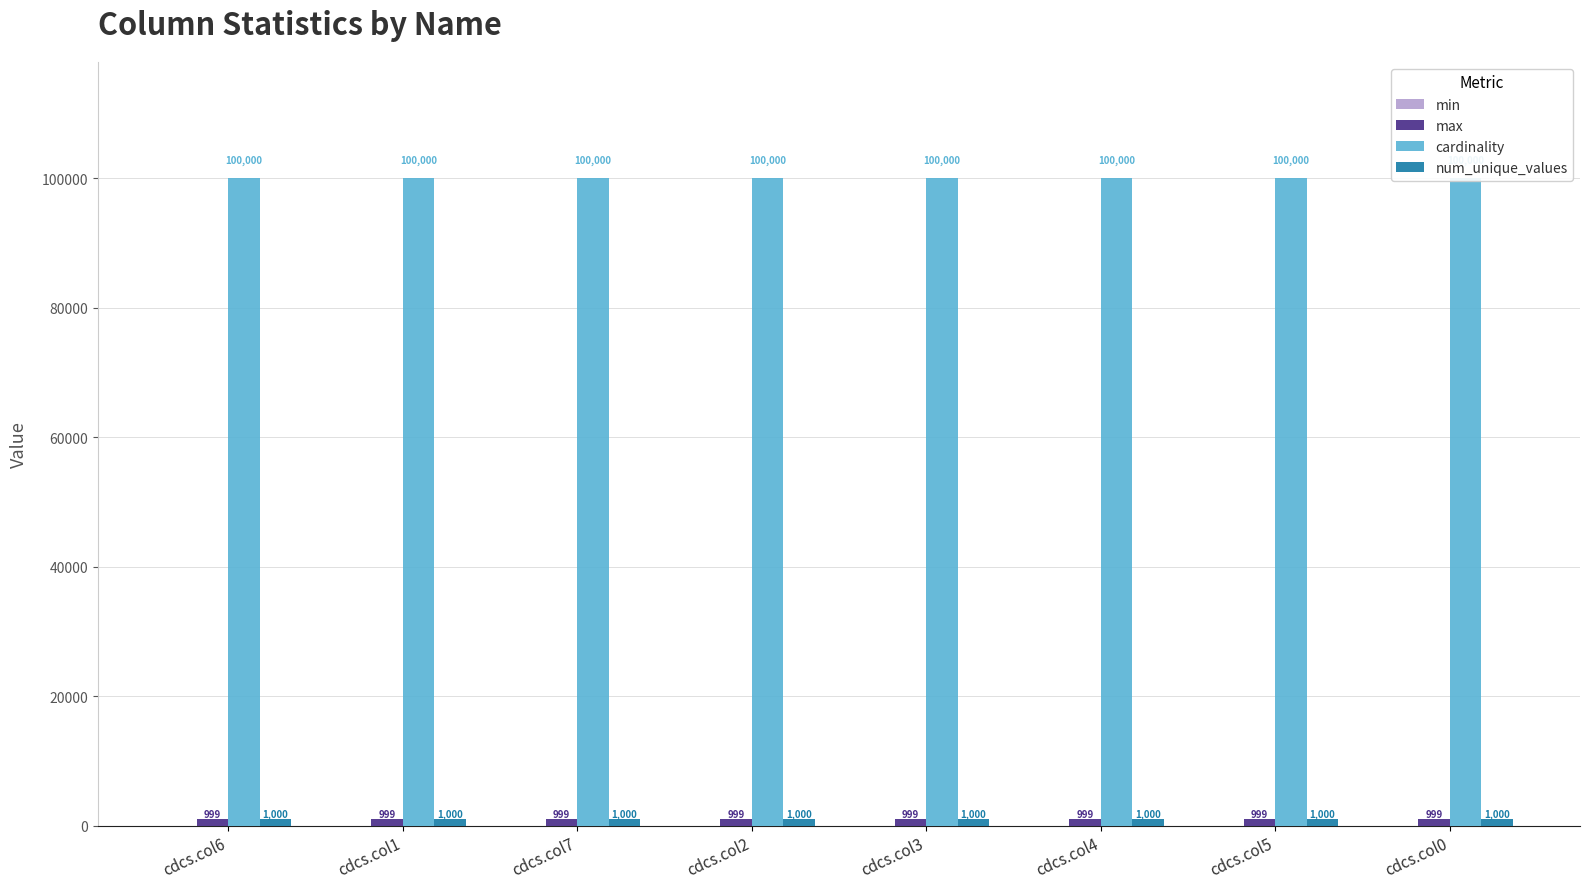

Reading right to left, what are all the values shown in this chart?

min: 0	0	0	0	0	0	0	0
max: 999	999	999	999	999	999	999	999
cardinality: 100000	100000	100000	100000	100000	100000	100000	100000
num_unique_values: 1000	1000	1000	1000	1000	1000	1000	1000